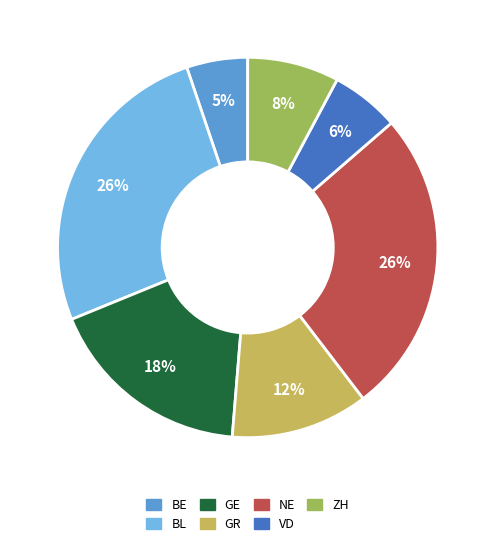

Is the sum of BE and NE greater than half?

No